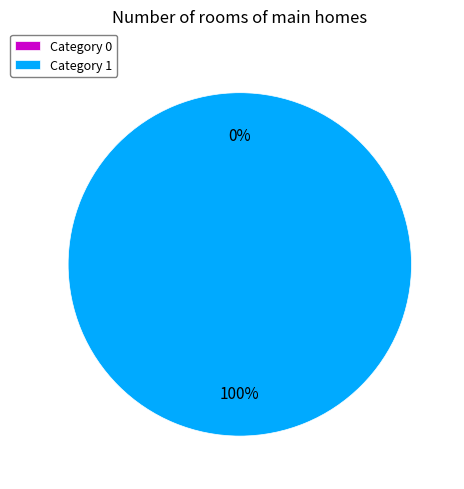

To the nearest percent, what percentage of the pie is 1?

100%